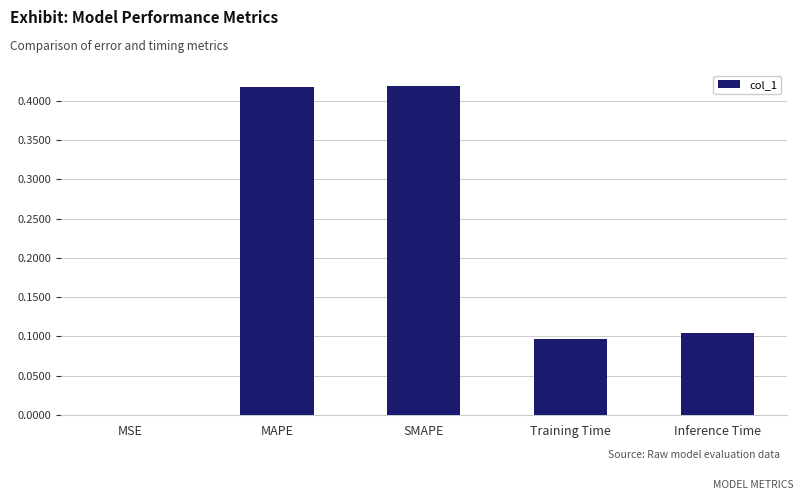

True or false: the data shows 0.1 at Training Time.

True